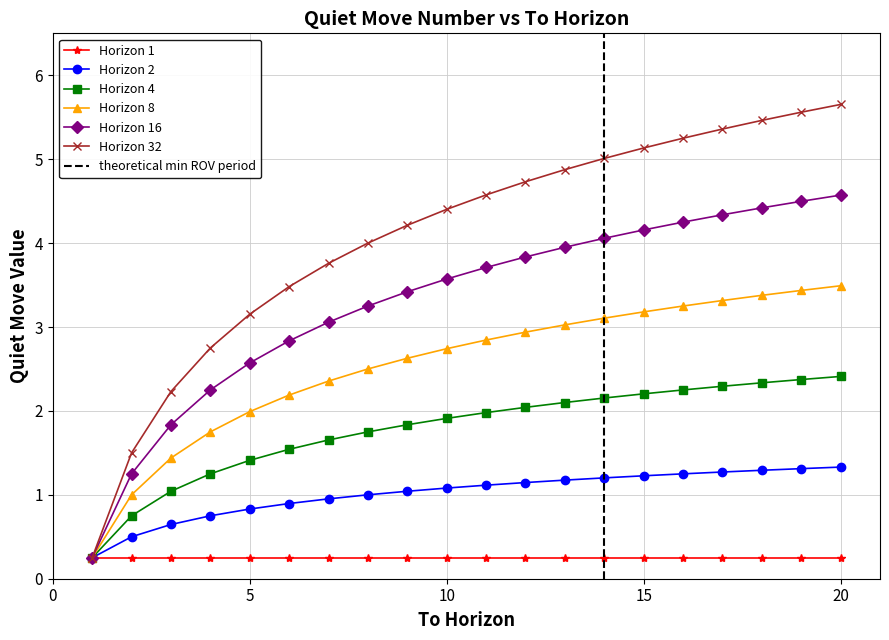

Is the value of Horizon 32 at 13 greater than the value of Horizon 4 at 4?

Yes